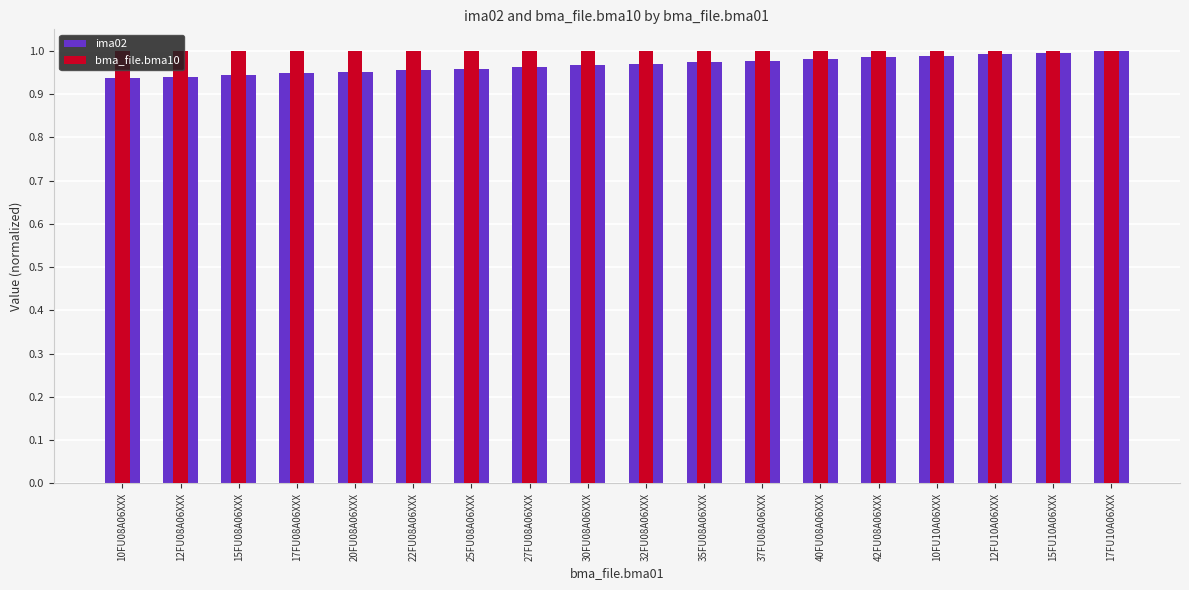

Does the chart contain stacked bars?

No